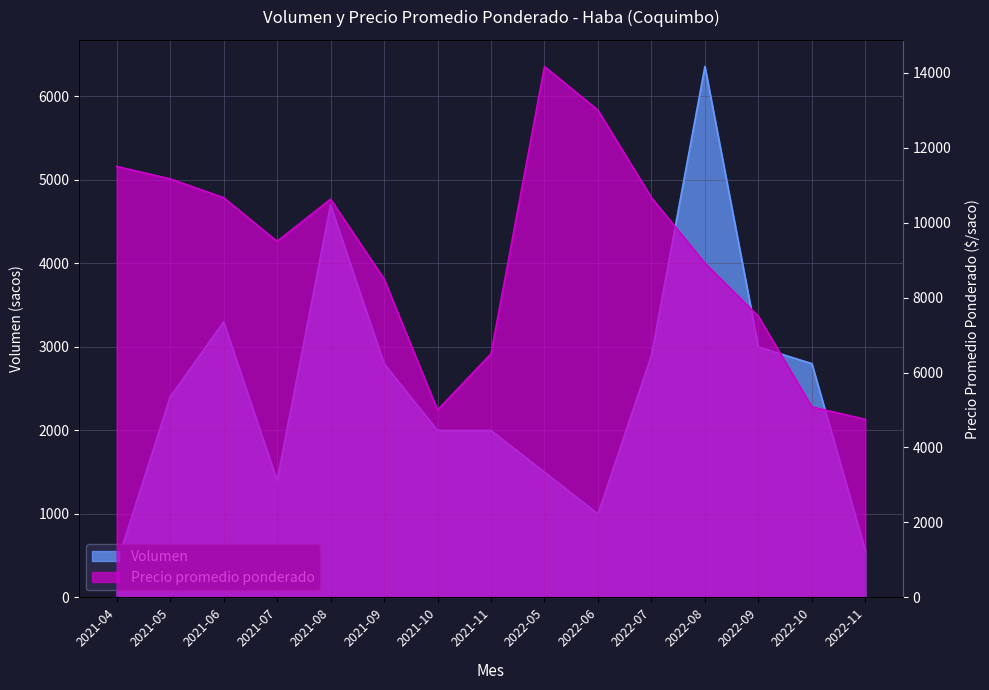

What is the approximate value of Volumen at 2022-11, to the nearest 100?

600